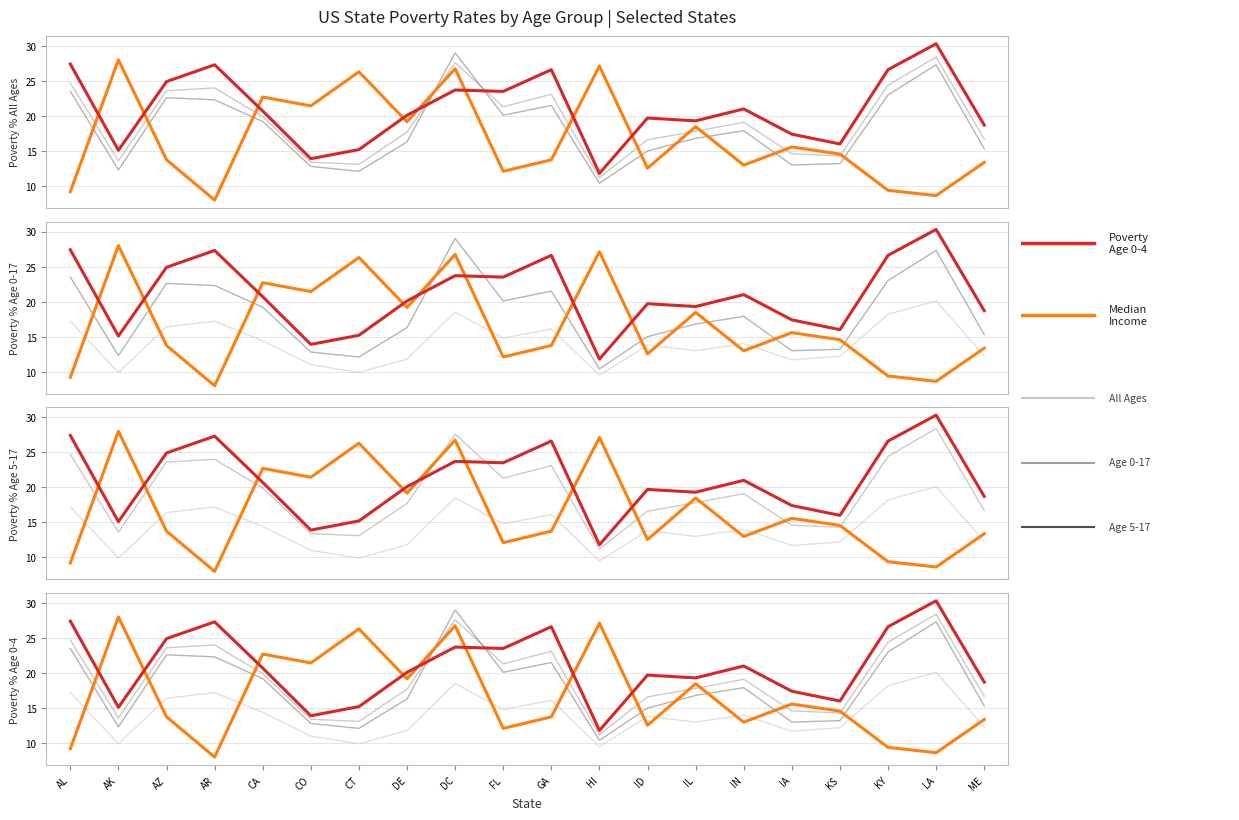

True or false: Poverty % Age 5-17 and Poverty % All Ages cross at least once.

False